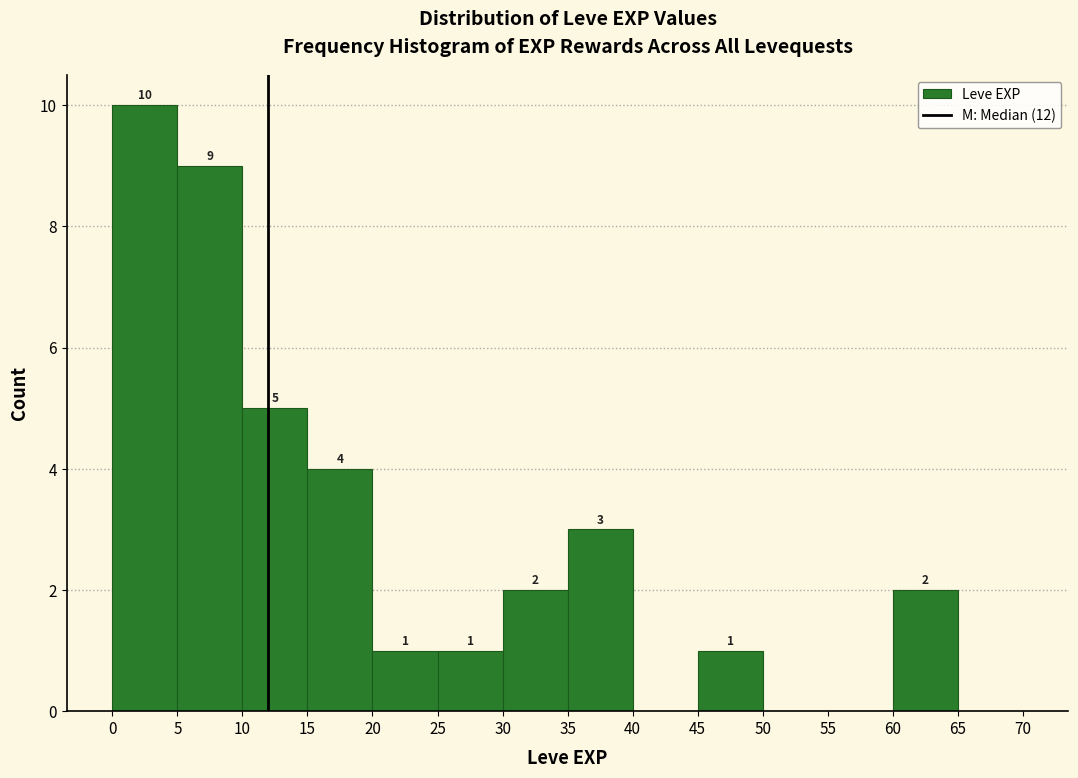

Over which range of the x-axis is the bar tallest?

0 to 5